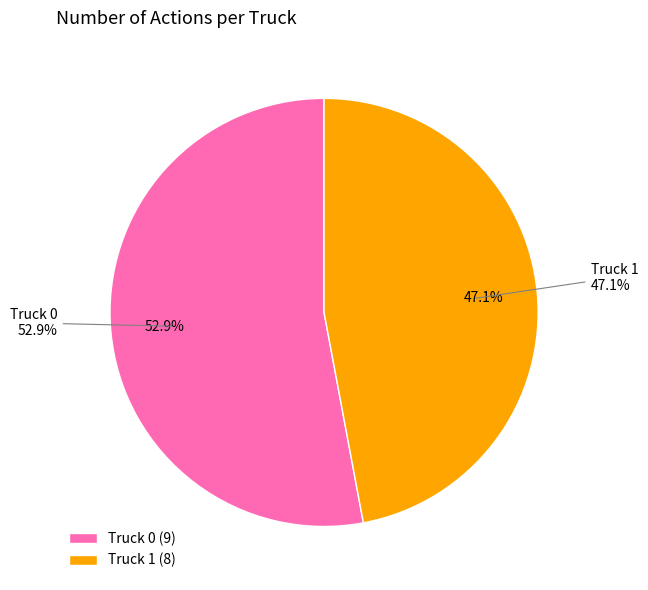

Rank the categories by value from lowest to highest.

Truck 1, Truck 0